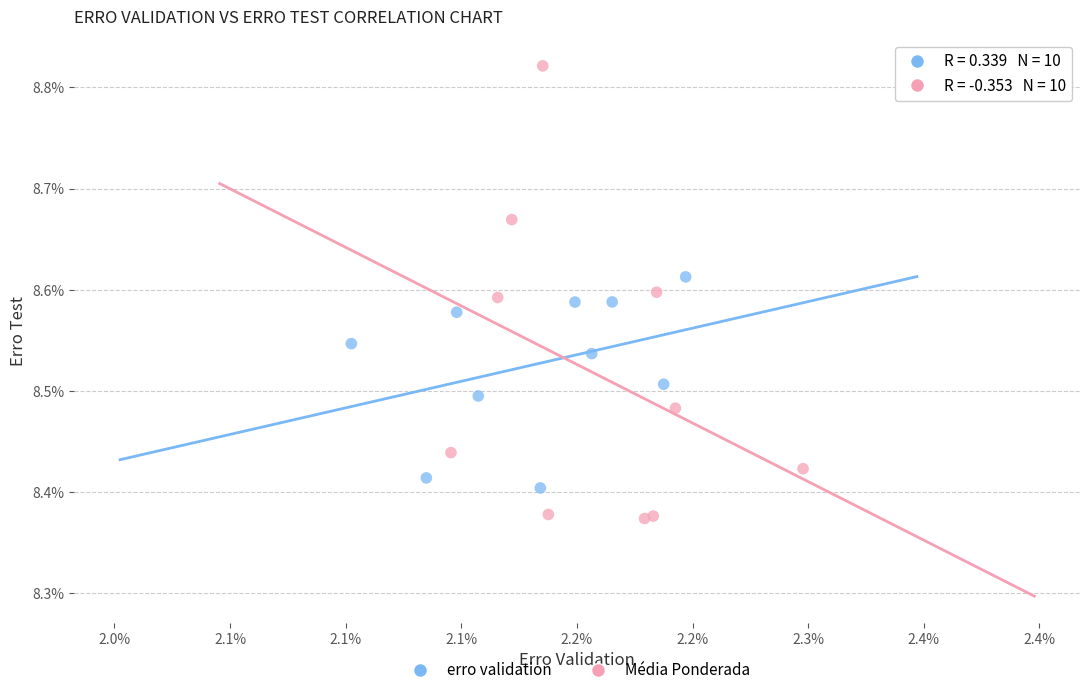

Which series reaches the maximum Y coordinate?

Média Ponderada